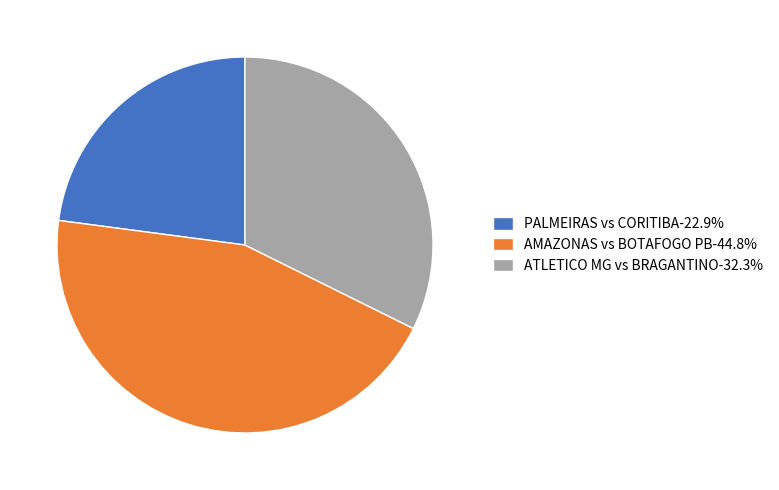

Is the sum of AMAZONAS vs BOTAFOGO PB-44.8% and ATLETICO MG vs BRAGANTINO-32.3% greater than half?

Yes